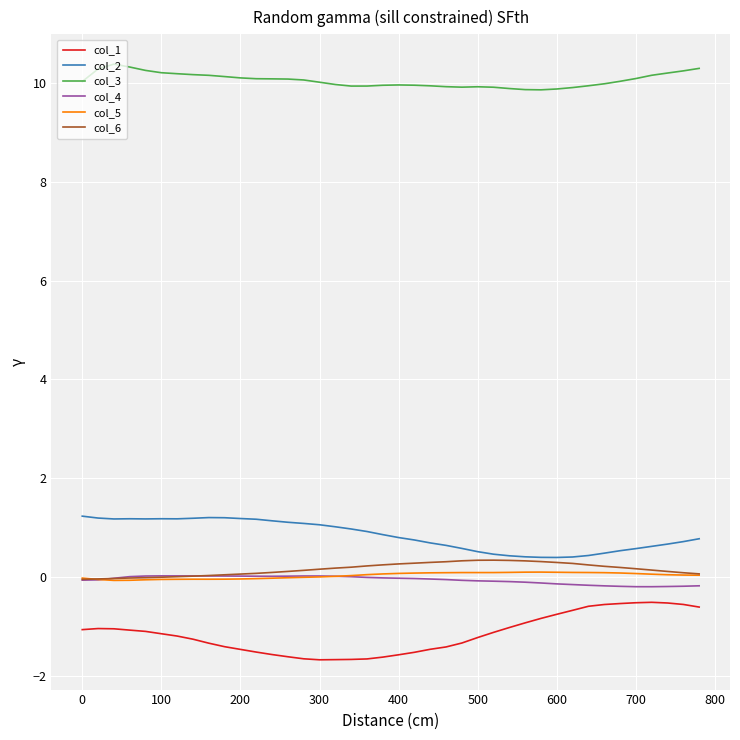

What are all the series names shown in the legend?

col_1, col_2, col_3, col_4, col_5, col_6